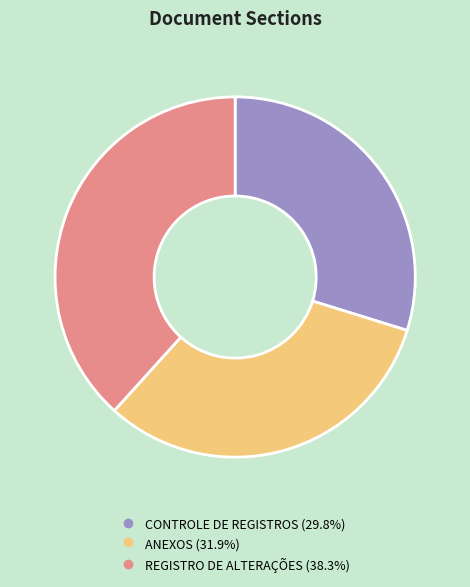

What is the ratio of the value at CONTROLE DE REGISTROS to the value at REGISTRO DE ALTERAÇÕES?

0.8